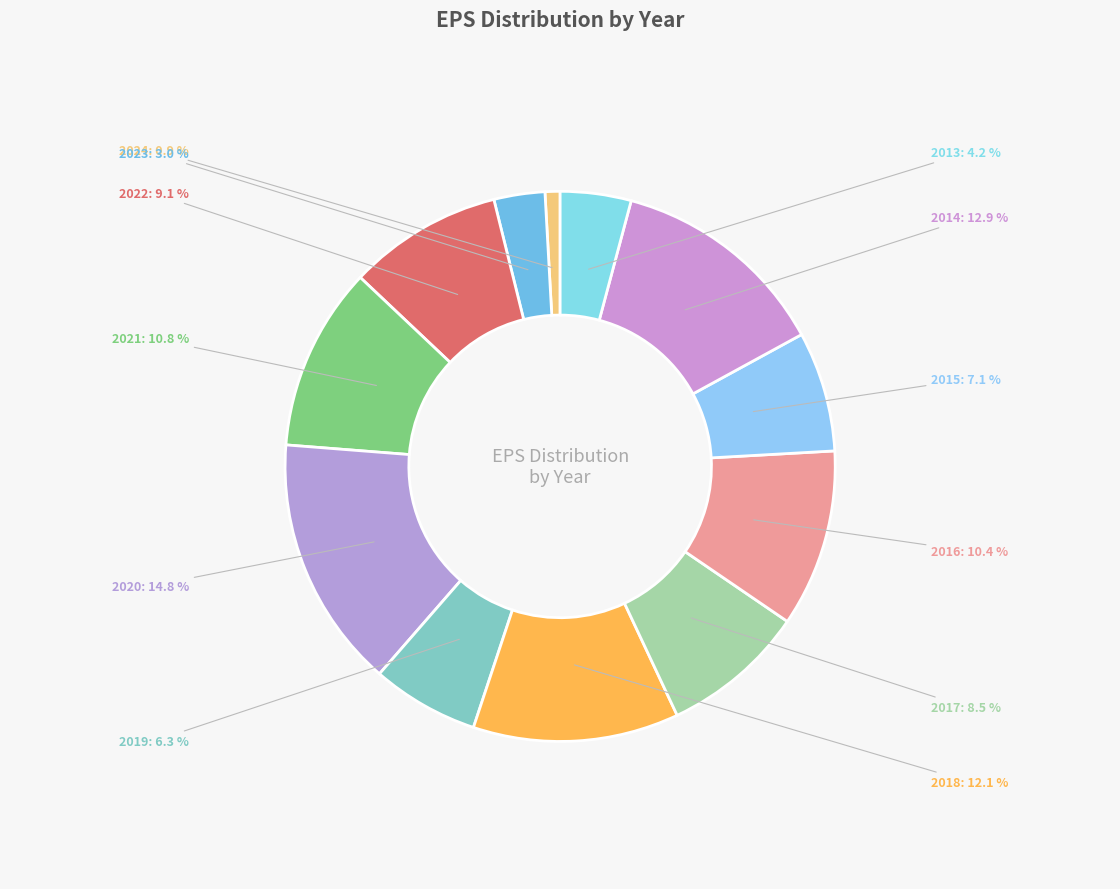

How many segments does this pie chart have?

12